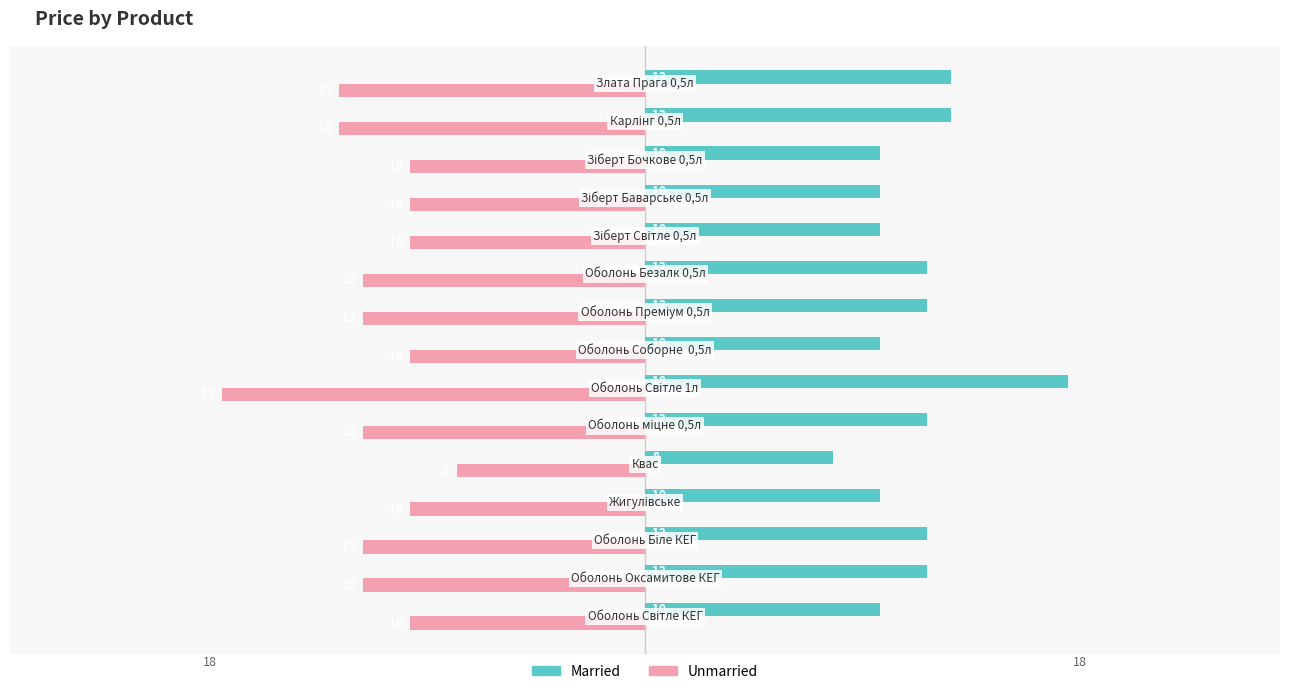

What is the maximum value shown in the chart?

18